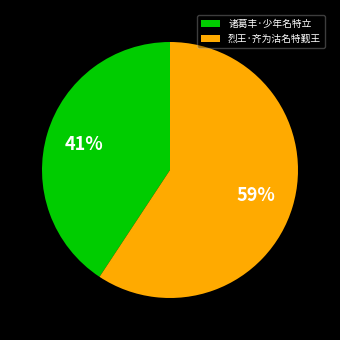

Which has a higher value, 烈王·齐为沽名特觐王 or 诸葛丰·少年名特立?

烈王·齐为沽名特觐王